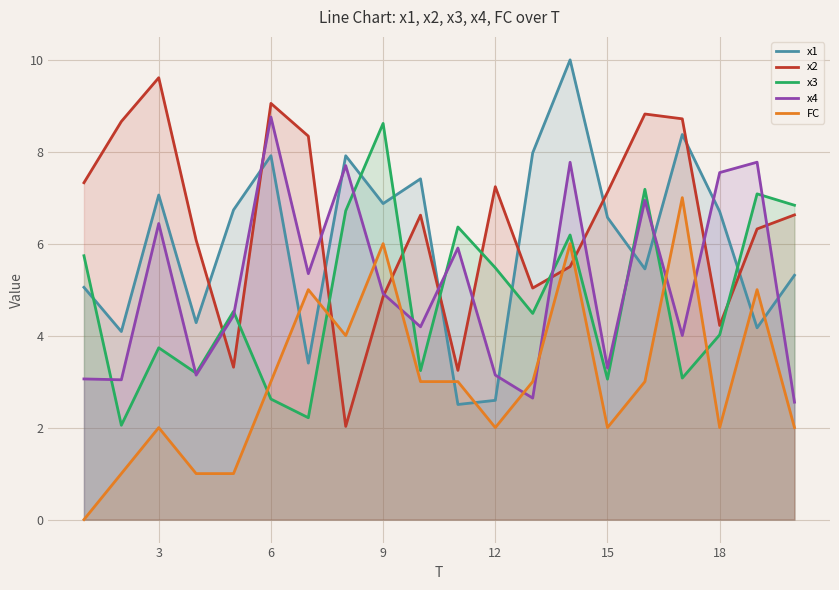

The value of FC at 15 is 2.0. True or false?

True